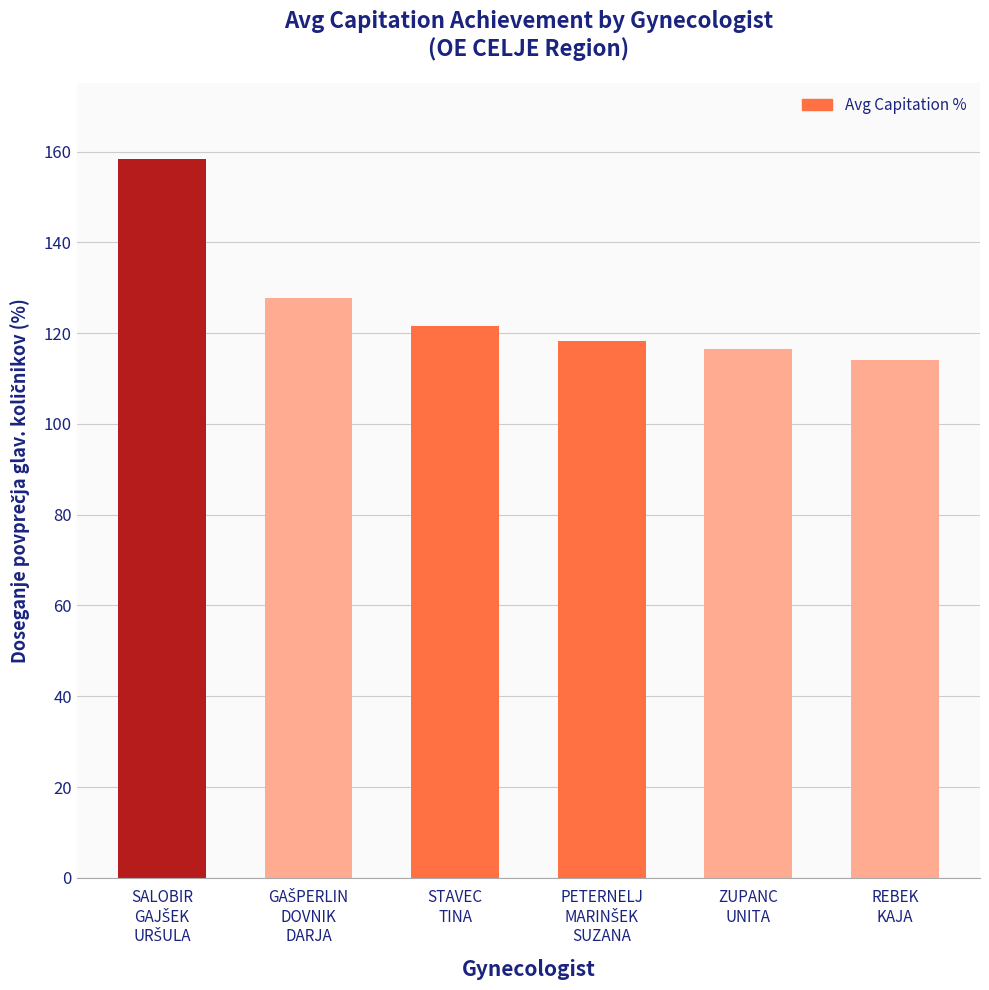

What is the value of the 3rd bar from the left?

121.6